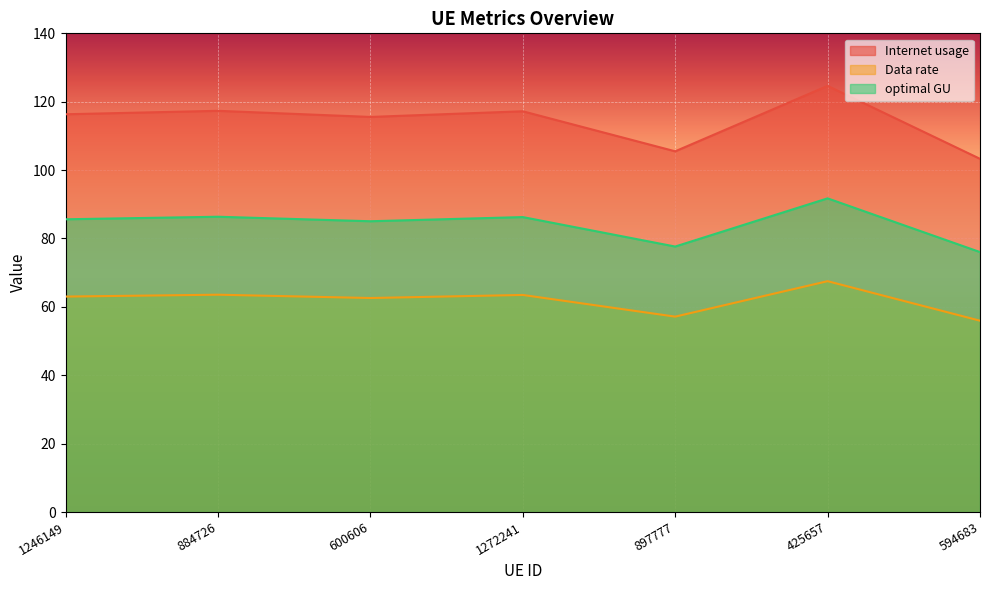

How many data points in Internet usage are above 116?

4